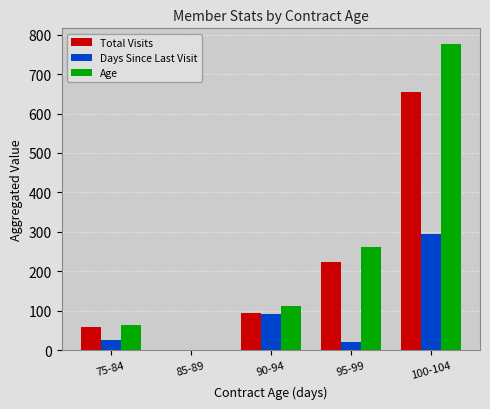

At which label is Days Since Last Visit closest to 147?

90-94